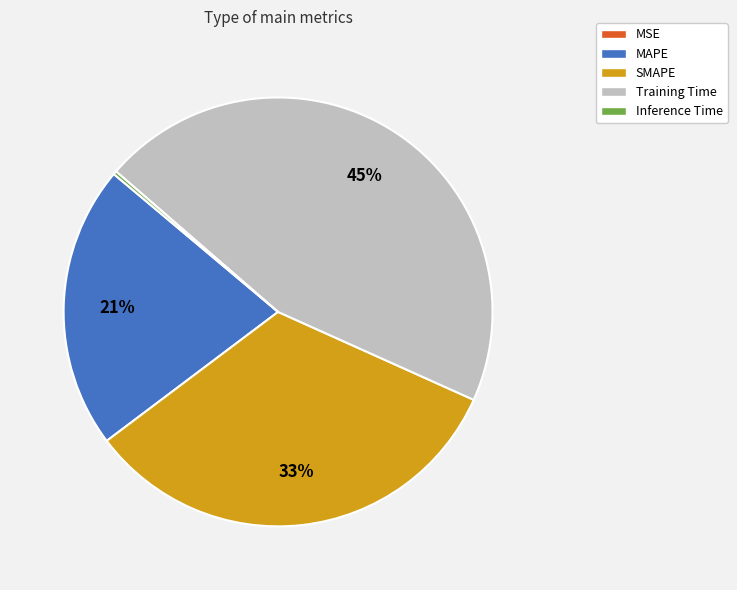

True or false: Training Time accounts for 45% of the total.

True